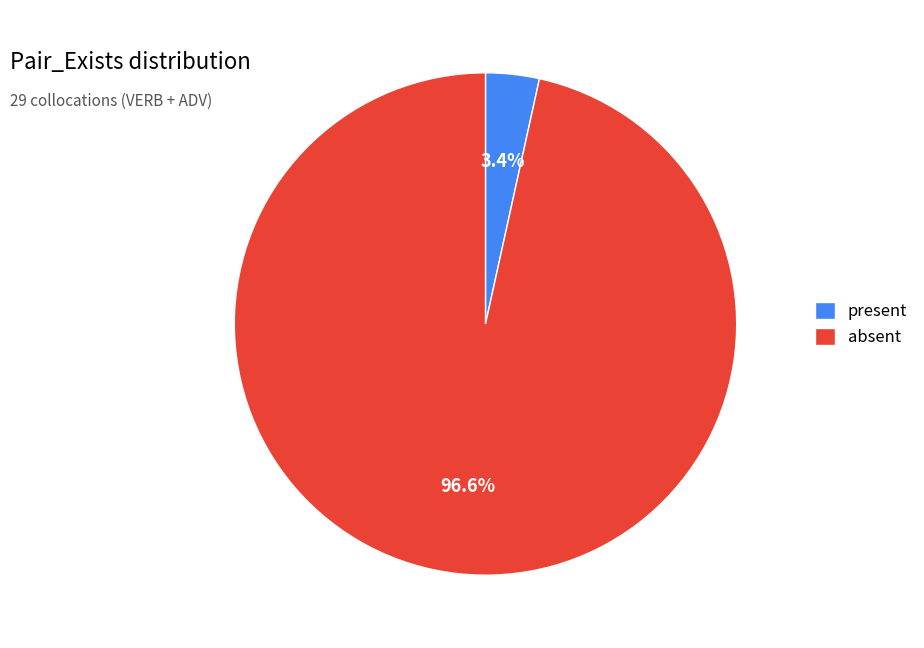

True or false: present accounts for 3% of the total.

True